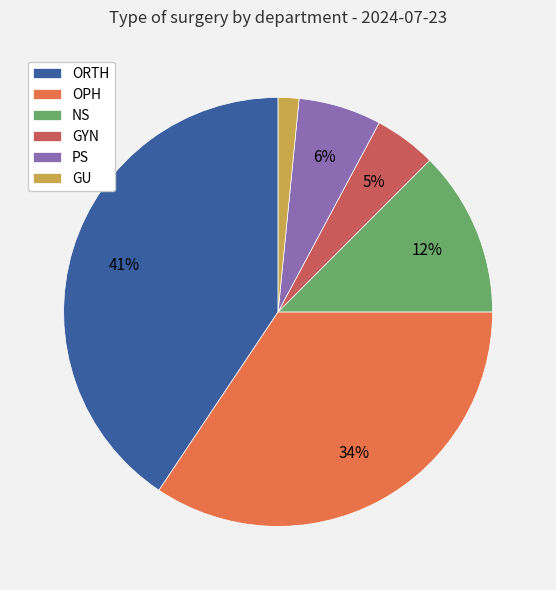

To the nearest percent, what percentage of the pie is GYN?

5%